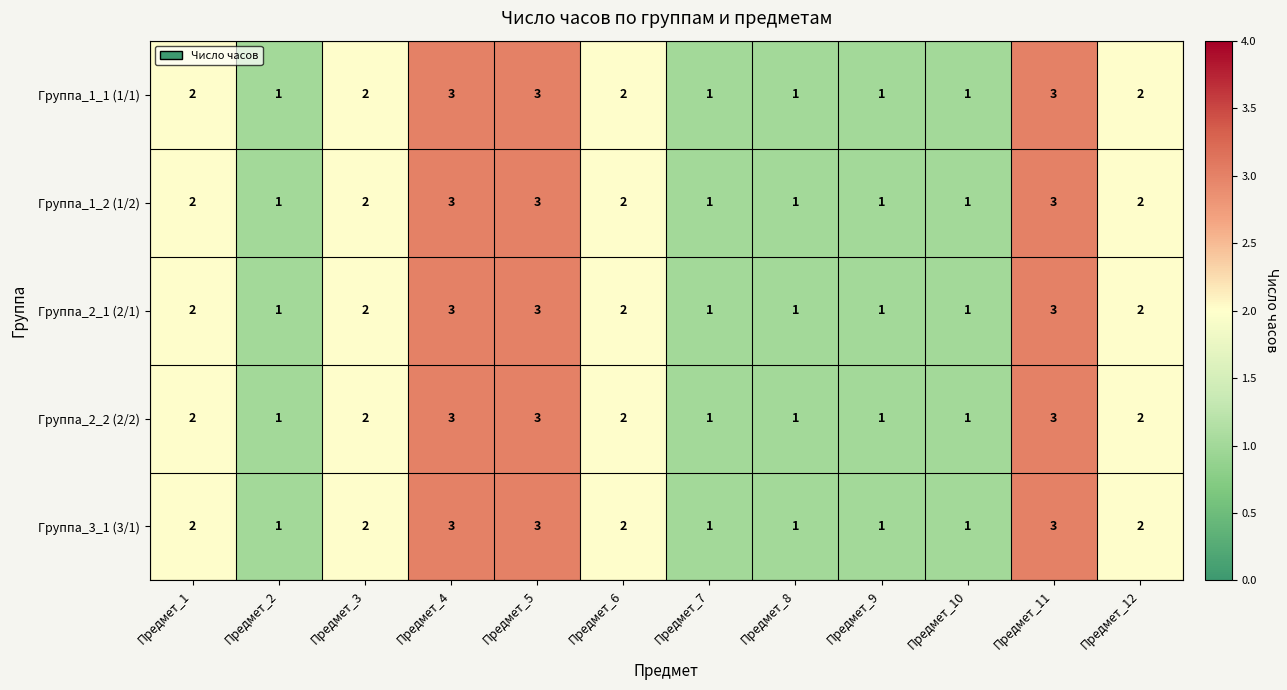

Is the value of Группа_3_1 (3/1) at Предмет_11 greater than the value of Группа_1_1 (1/1) at Предмет_9?

Yes